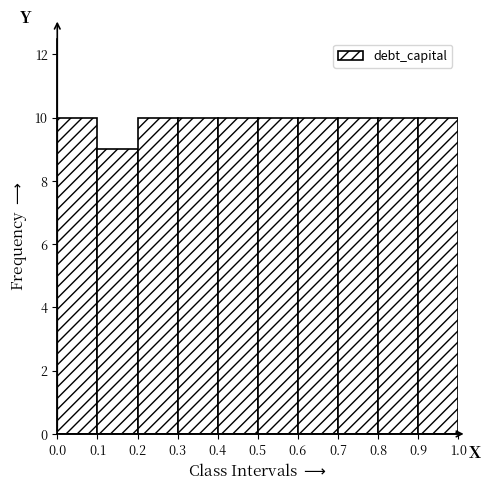

Reading left to right, transcribe this chart: for each bar, give the range it covers on the x-axis and its height. The values are not printed on the chart, so give them approximately, as read against the axis.

0.0 to 0.1: 10
0.1 to 0.2: 9
0.2 to 0.3: 10
0.3 to 0.4: 10
0.4 to 0.5: 10
0.5 to 0.6: 10
0.6 to 0.7: 10
0.7 to 0.8: 10
0.8 to 0.9: 10
0.9 to 1.0: 10